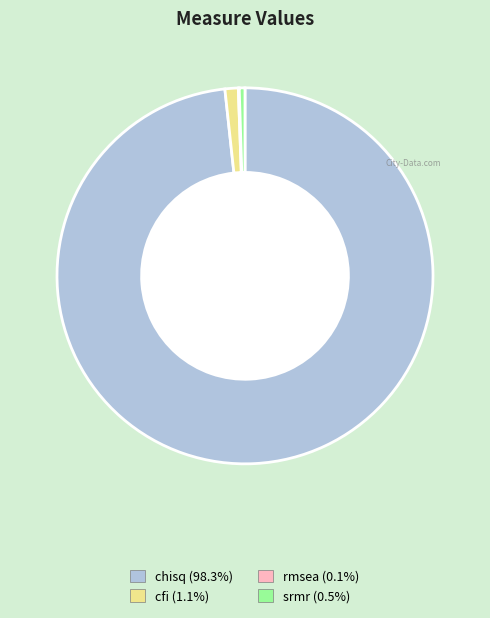

Which has a higher value, srmr or cfi?

cfi